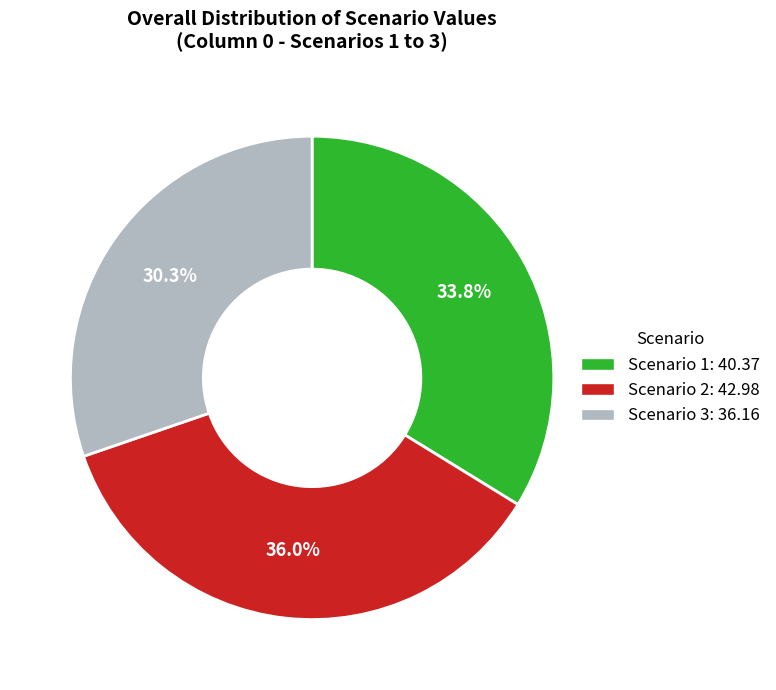

Rank the categories by value from highest to lowest.

Scenario 2, Scenario 1, Scenario 3